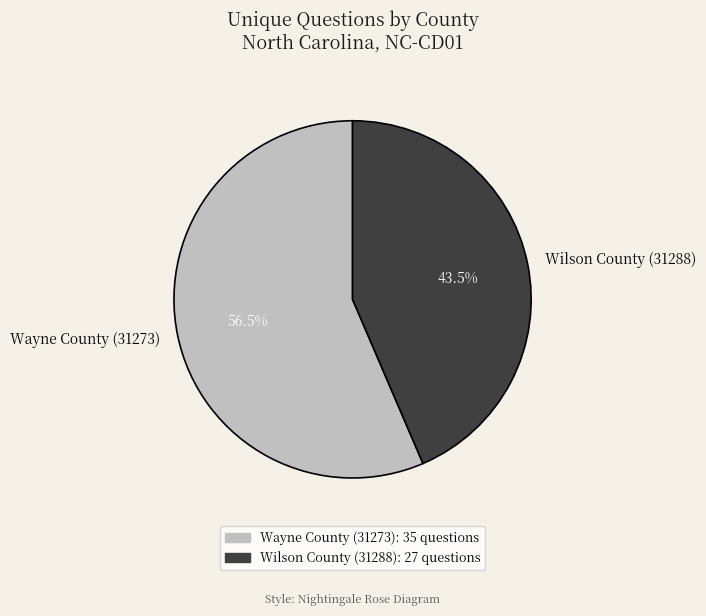

Combined, what portion of the pie is Wilson County (31288) and Wayne County (31273)?

100.0%